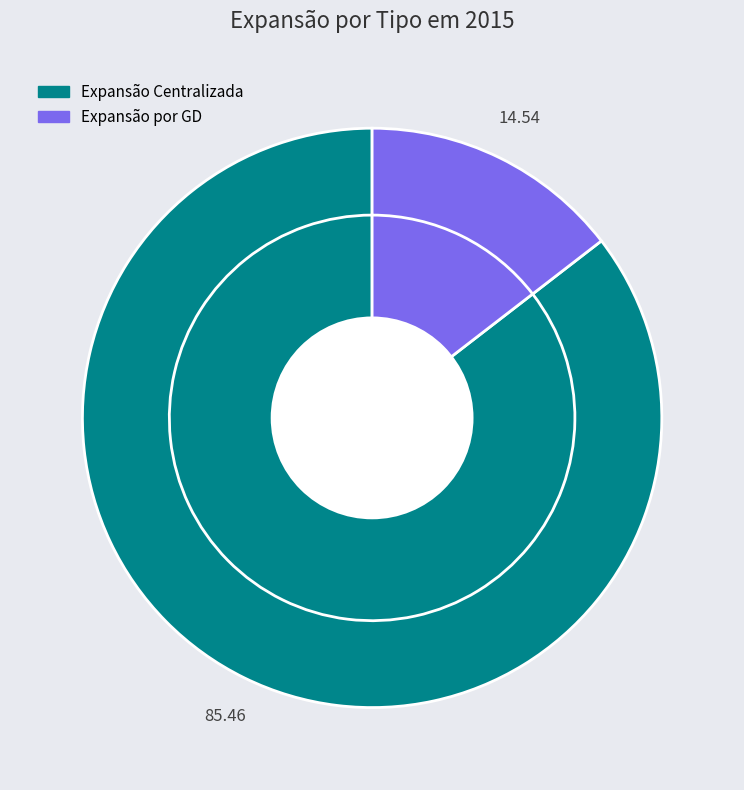

How much of the chart is everything except Expansão Centralizada?

14.5%